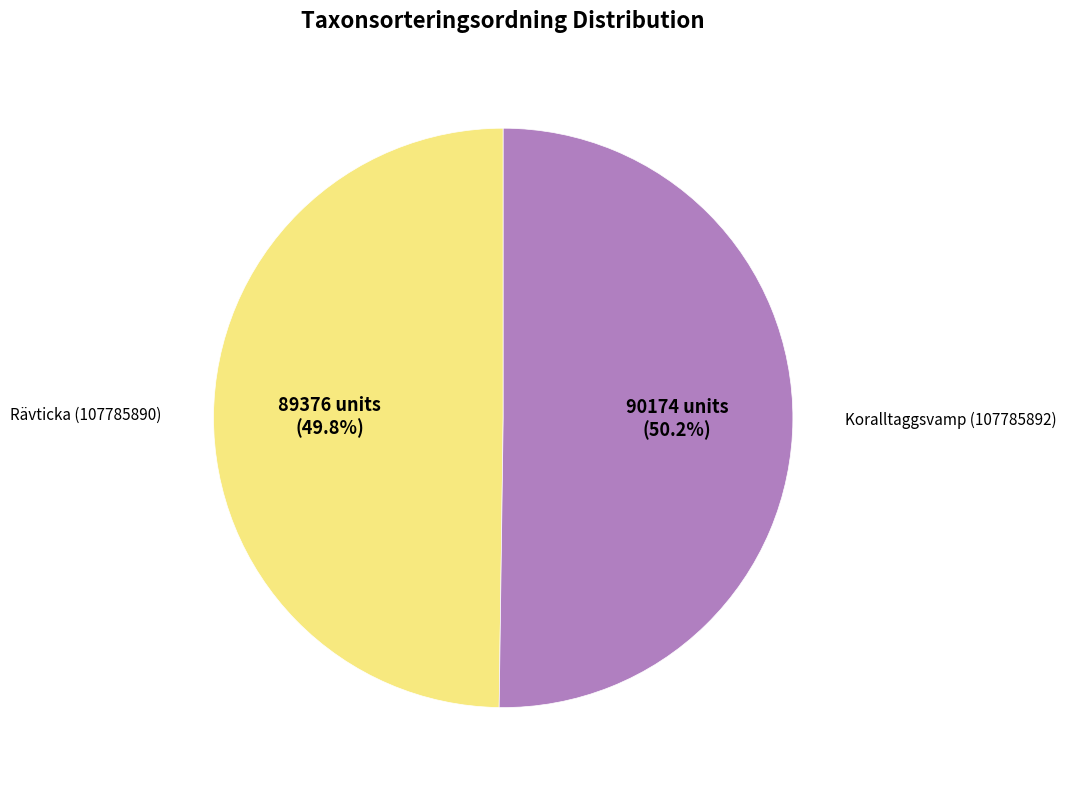

How many segments does this pie chart have?

2